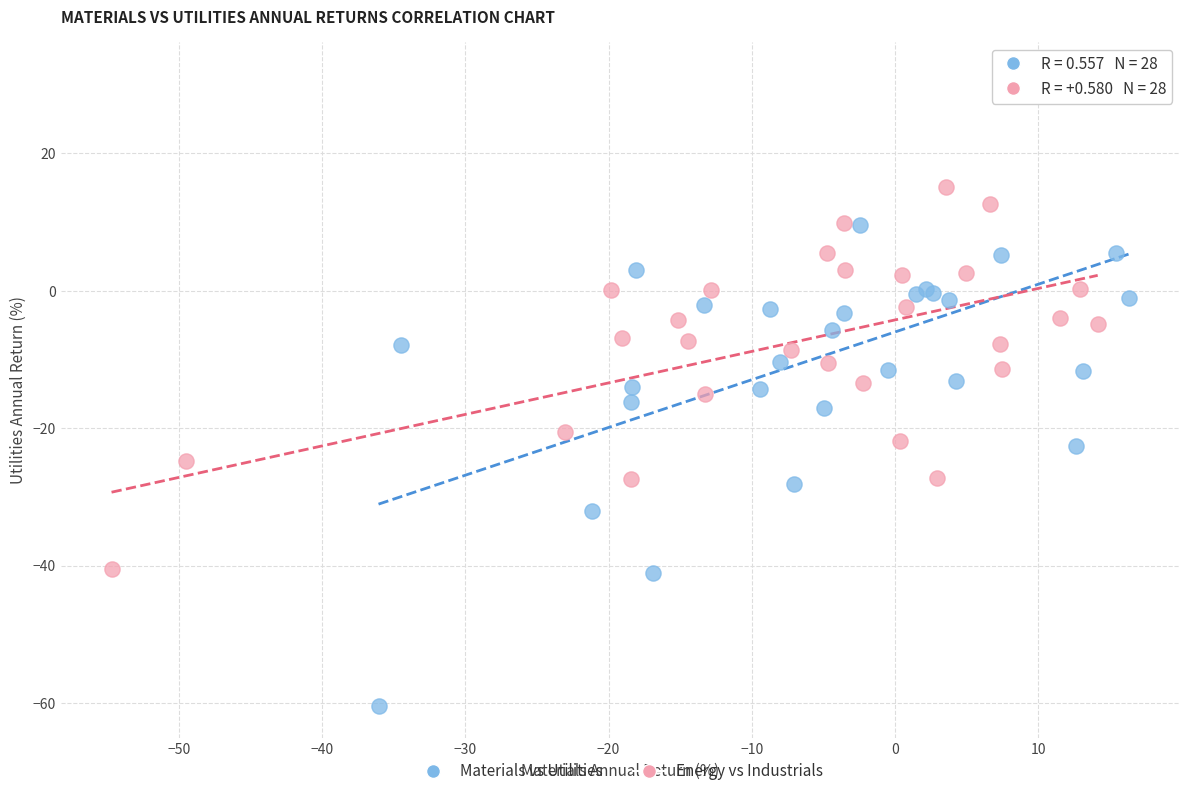

Which series has the widest spread of Y values?

Materials vs Utilities